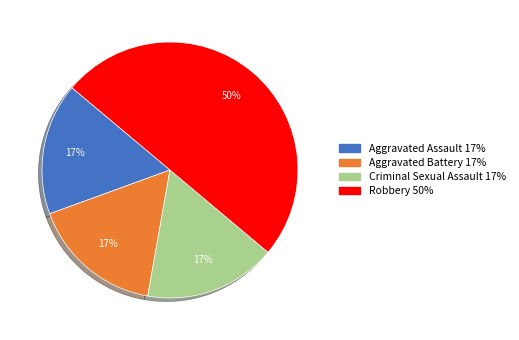

To the nearest percent, what portion does Aggravated Assault represent?

17%